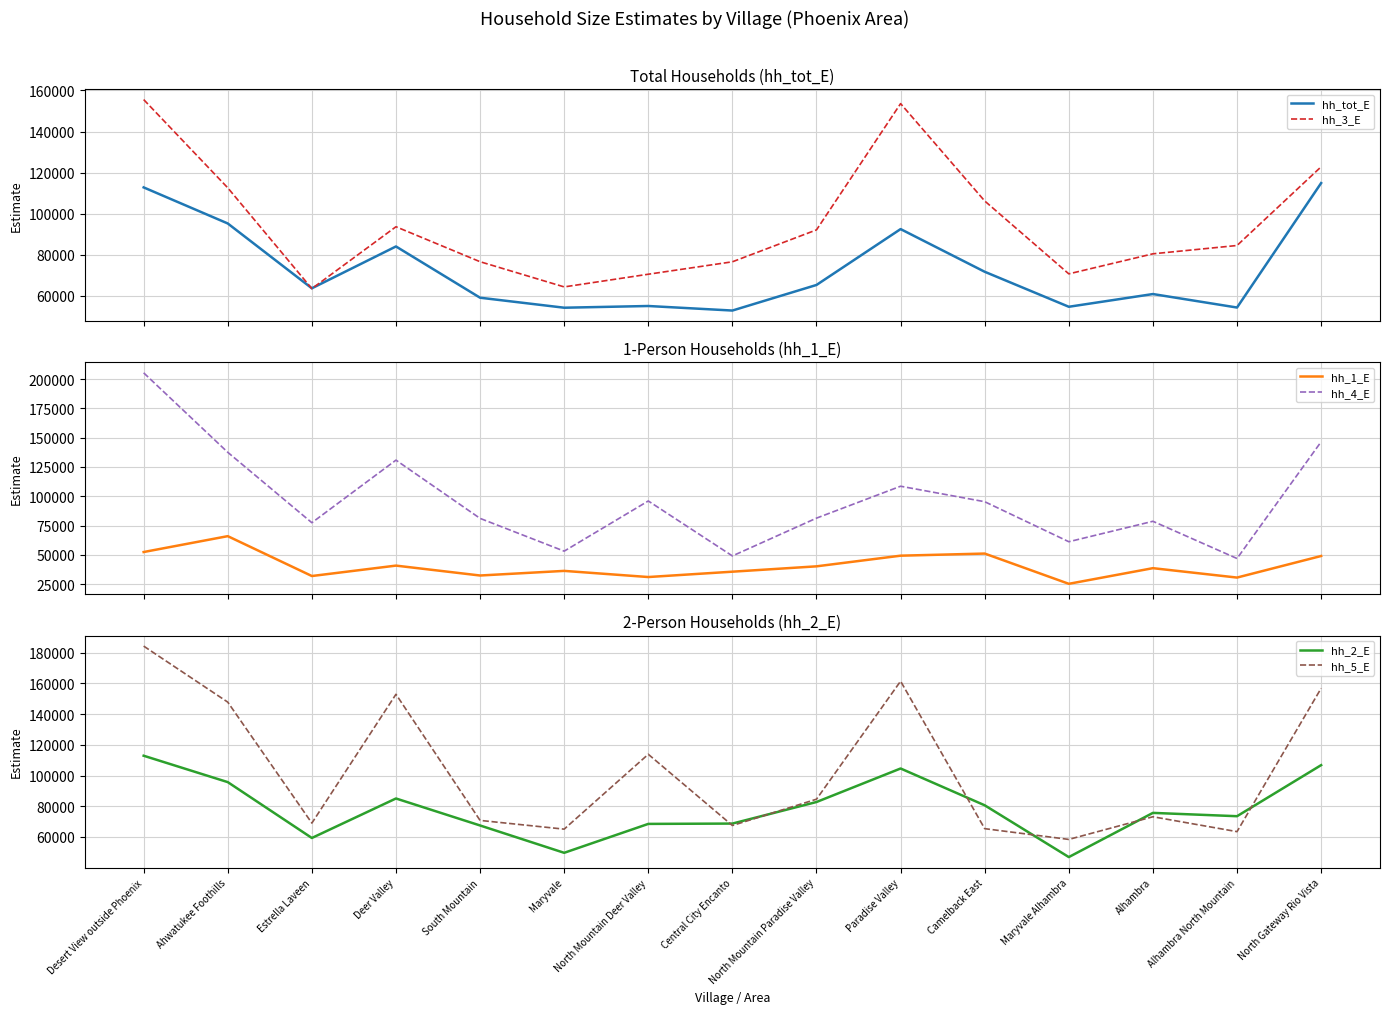

At which category is the sum across all series the highest?

Desert View outside Phoenix